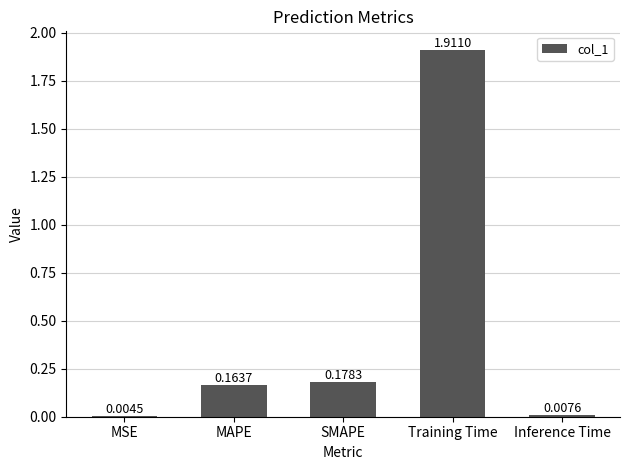

Which has a higher value, SMAPE or MAPE?

SMAPE